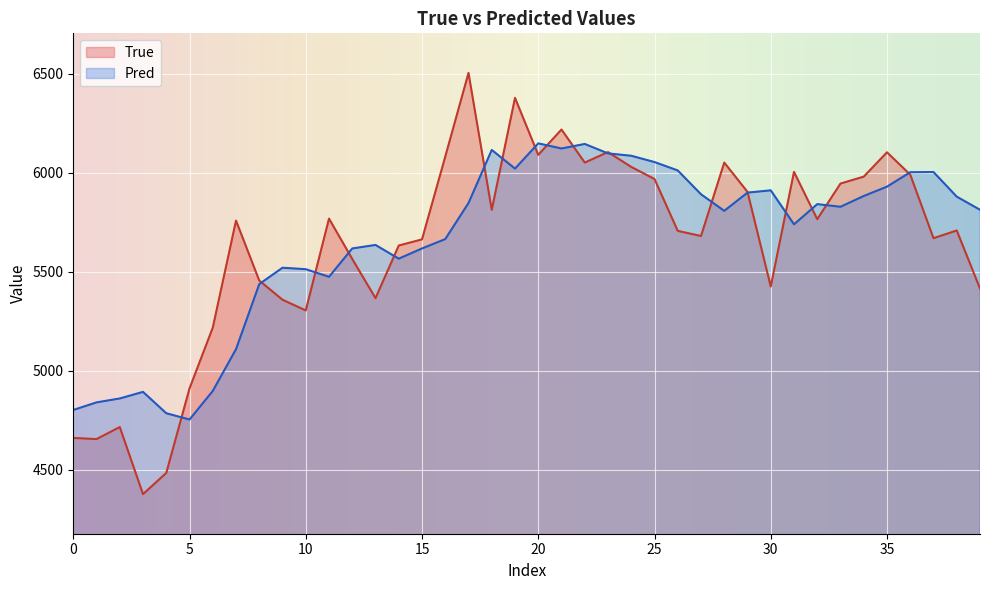

What is the difference between the second highest and minimum values in the True series?

2002.0